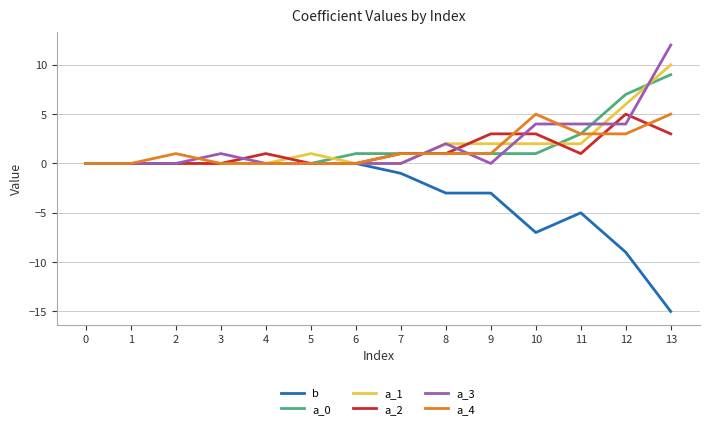

How many categories are shown in the chart?

14